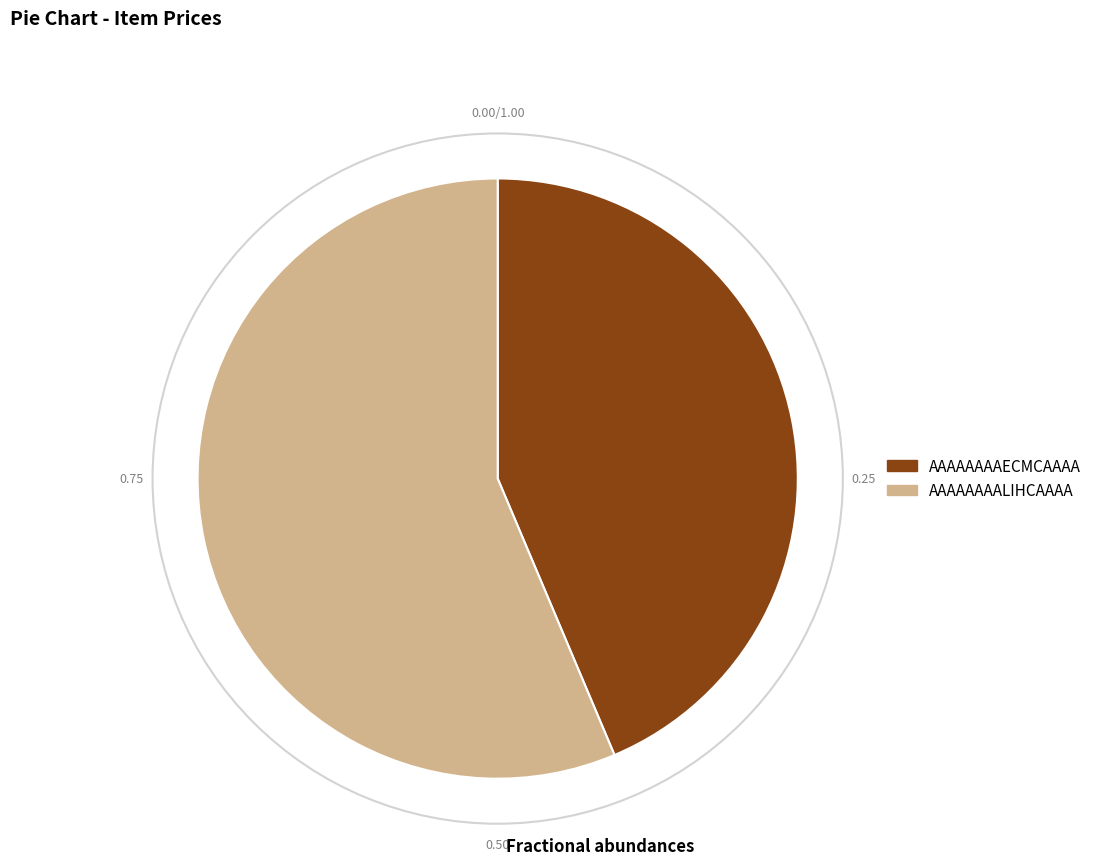

Rank the categories by value from highest to lowest.

AAAAAAAALIHCAAAA, AAAAAAAAECMCAAAA